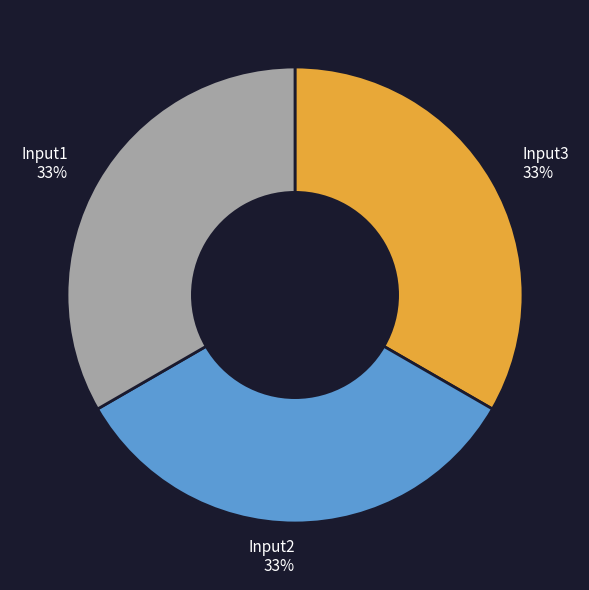

Count the number of slices in the pie.

3